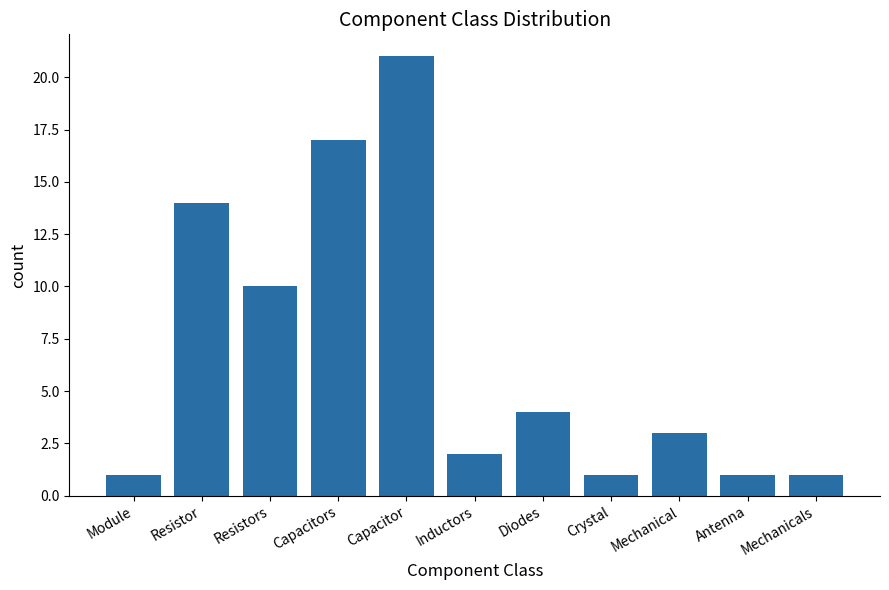

What is the ratio of the value at Capacitors to the value at Crystal?

17.0